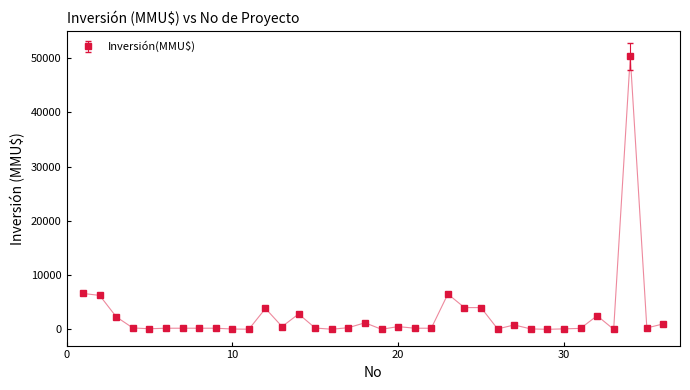

True or false: the data has more than 1 interior local peaks.

True